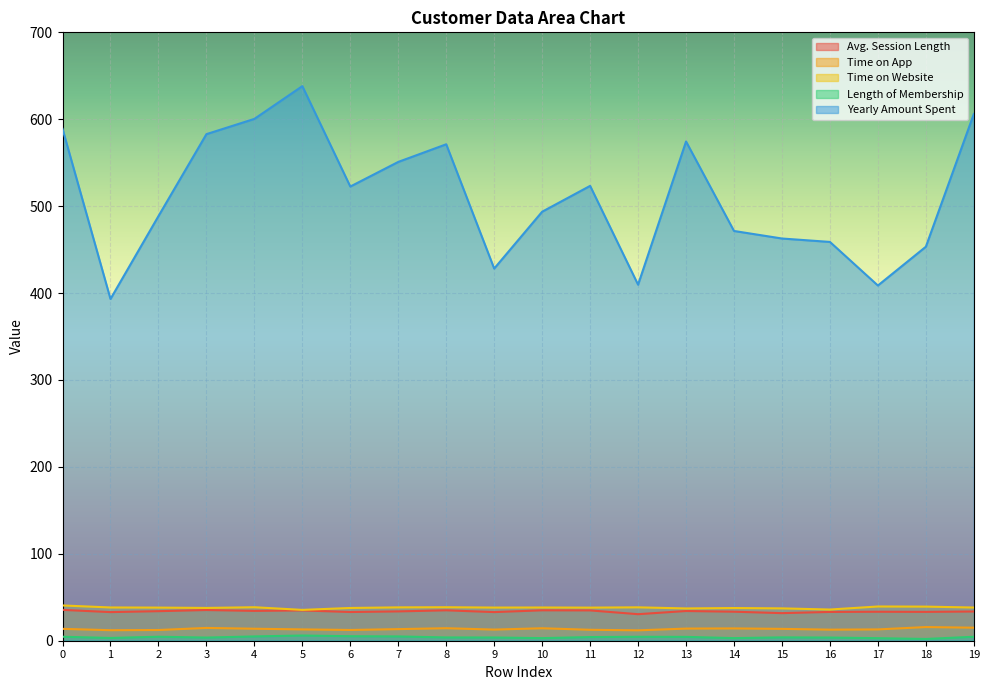

Which series has the largest total across all categories?

Yearly Amount Spent